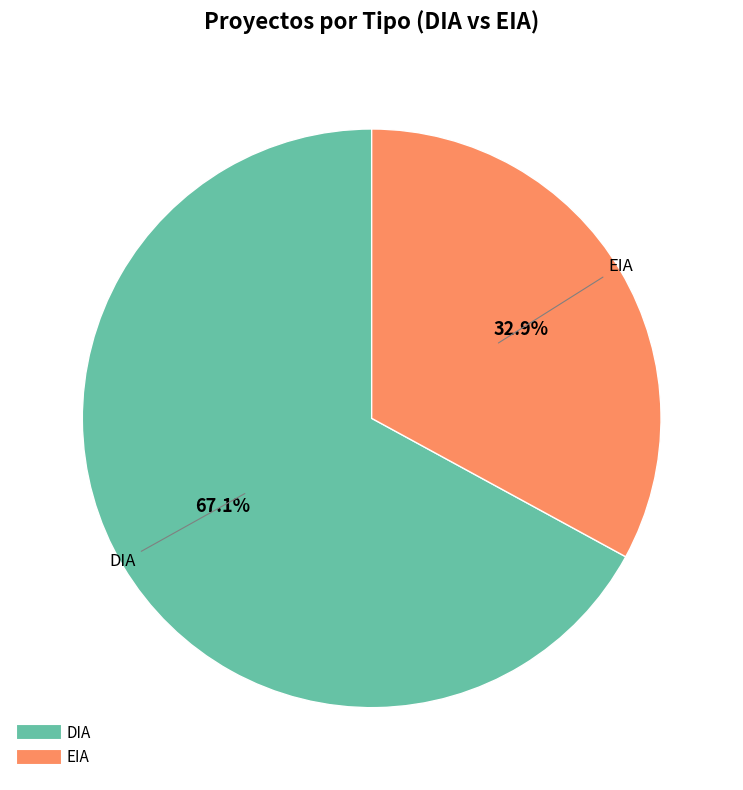

What percentage is NOT represented by DIA?

32.9%